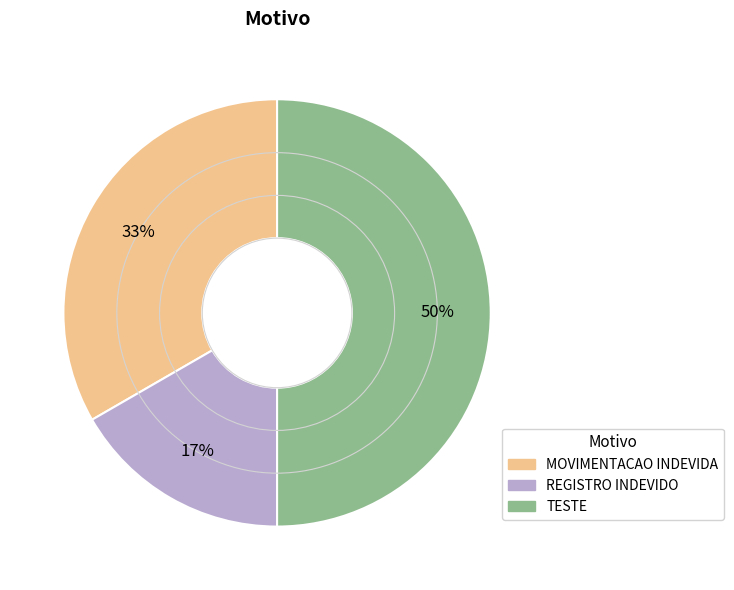

To the nearest percent, what percentage of the pie is MOVIMENTACAO INDEVIDA?

33%